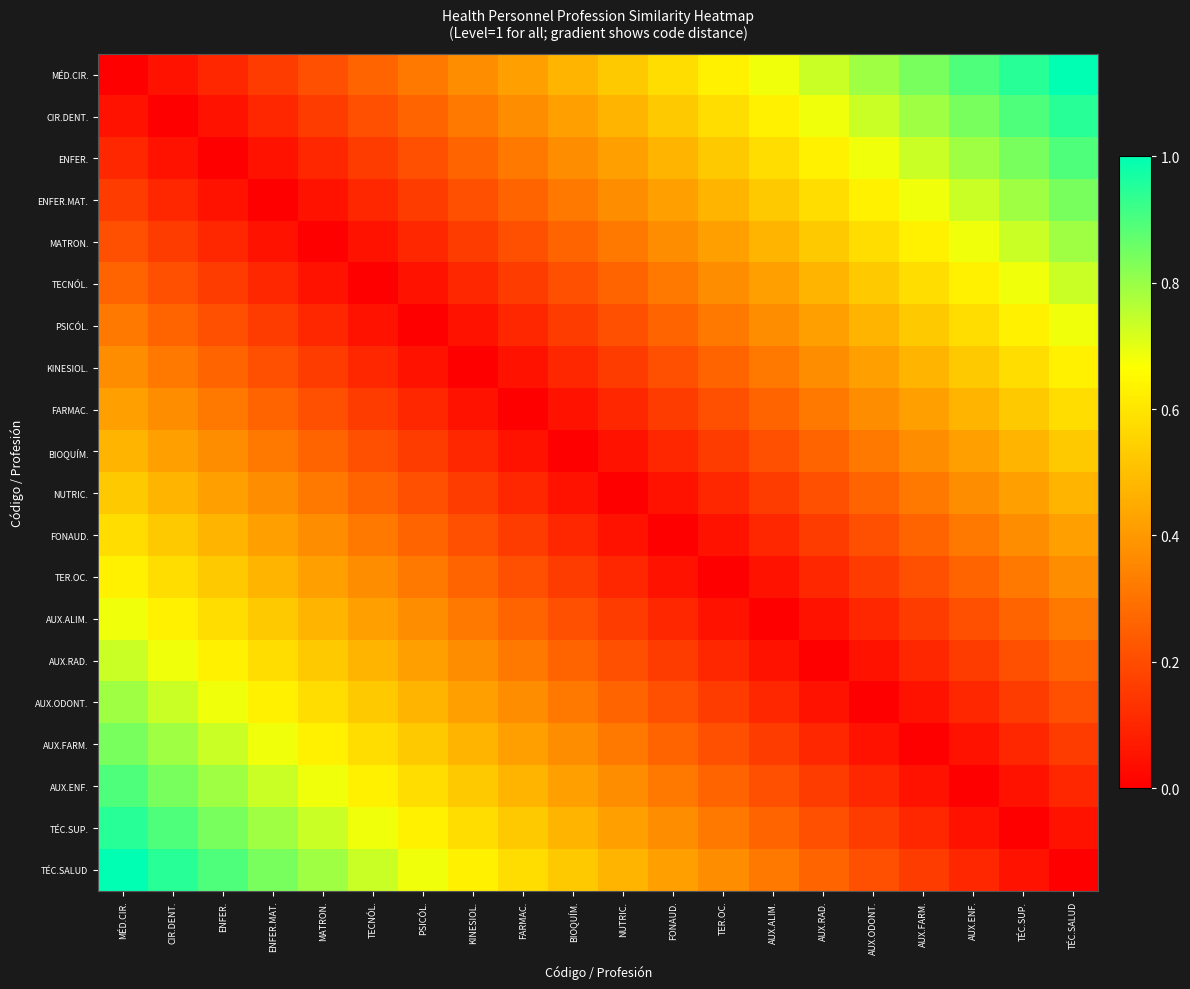

Reading left to right, list all the values displayed in this chart.

MÉD.CIR.: MÉD.CIR.=0.0	CIR.DENT.=0.1	ENFER.=0.1	ENFER.MAT.=0.2	MATRON.=0.2	TECNÓL.=0.3	PSICÓL.=0.3	KINESIOL.=0.4	FARMAC.=0.4	BIOQUÍM.=0.5	NUTRIC.=0.5	FONAUD.=0.6	TER.OC.=0.6	AUX.ALIM.=0.7	AUX.RAD.=0.7	AUX.ODONT.=0.8	AUX.FARM.=0.8	AUX.ENF.=0.9	TÉC.SUP.=0.9	TÉC.SALUD=1.0
CIR.DENT.: MÉD.CIR.=0.1	CIR.DENT.=0.0	ENFER.=0.1	ENFER.MAT.=0.1	MATRON.=0.2	TECNÓL.=0.2	PSICÓL.=0.3	KINESIOL.=0.3	FARMAC.=0.4	BIOQUÍM.=0.4	NUTRIC.=0.5	FONAUD.=0.5	TER.OC.=0.6	AUX.ALIM.=0.6	AUX.RAD.=0.7	AUX.ODONT.=0.7	AUX.FARM.=0.8	AUX.ENF.=0.8	TÉC.SUP.=0.9	TÉC.SALUD=0.9
ENFER.: MÉD.CIR.=0.1	CIR.DENT.=0.1	ENFER.=0.0	ENFER.MAT.=0.1	MATRON.=0.1	TECNÓL.=0.2	PSICÓL.=0.2	KINESIOL.=0.3	FARMAC.=0.3	BIOQUÍM.=0.4	NUTRIC.=0.4	FONAUD.=0.5	TER.OC.=0.5	AUX.ALIM.=0.6	AUX.RAD.=0.6	AUX.ODONT.=0.7	AUX.FARM.=0.7	AUX.ENF.=0.8	TÉC.SUP.=0.8	TÉC.SALUD=0.9
ENFER.MAT.: MÉD.CIR.=0.2	CIR.DENT.=0.1	ENFER.=0.1	ENFER.MAT.=0.0	MATRON.=0.1	TECNÓL.=0.1	PSICÓL.=0.2	KINESIOL.=0.2	FARMAC.=0.3	BIOQUÍM.=0.3	NUTRIC.=0.4	FONAUD.=0.4	TER.OC.=0.5	AUX.ALIM.=0.5	AUX.RAD.=0.6	AUX.ODONT.=0.6	AUX.FARM.=0.7	AUX.ENF.=0.7	TÉC.SUP.=0.8	TÉC.SALUD=0.8
MATRON.: MÉD.CIR.=0.2	CIR.DENT.=0.2	ENFER.=0.1	ENFER.MAT.=0.1	MATRON.=0.0	TECNÓL.=0.1	PSICÓL.=0.1	KINESIOL.=0.2	FARMAC.=0.2	BIOQUÍM.=0.3	NUTRIC.=0.3	FONAUD.=0.4	TER.OC.=0.4	AUX.ALIM.=0.5	AUX.RAD.=0.5	AUX.ODONT.=0.6	AUX.FARM.=0.6	AUX.ENF.=0.7	TÉC.SUP.=0.7	TÉC.SALUD=0.8
TECNÓL.: MÉD.CIR.=0.3	CIR.DENT.=0.2	ENFER.=0.2	ENFER.MAT.=0.1	MATRON.=0.1	TECNÓL.=0.0	PSICÓL.=0.1	KINESIOL.=0.1	FARMAC.=0.2	BIOQUÍM.=0.2	NUTRIC.=0.3	FONAUD.=0.3	TER.OC.=0.4	AUX.ALIM.=0.4	AUX.RAD.=0.5	AUX.ODONT.=0.5	AUX.FARM.=0.6	AUX.ENF.=0.6	TÉC.SUP.=0.7	TÉC.SALUD=0.7
PSICÓL.: MÉD.CIR.=0.3	CIR.DENT.=0.3	ENFER.=0.2	ENFER.MAT.=0.2	MATRON.=0.1	TECNÓL.=0.1	PSICÓL.=0.0	KINESIOL.=0.1	FARMAC.=0.1	BIOQUÍM.=0.2	NUTRIC.=0.2	FONAUD.=0.3	TER.OC.=0.3	AUX.ALIM.=0.4	AUX.RAD.=0.4	AUX.ODONT.=0.5	AUX.FARM.=0.5	AUX.ENF.=0.6	TÉC.SUP.=0.6	TÉC.SALUD=0.7
KINESIOL.: MÉD.CIR.=0.4	CIR.DENT.=0.3	ENFER.=0.3	ENFER.MAT.=0.2	MATRON.=0.2	TECNÓL.=0.1	PSICÓL.=0.1	KINESIOL.=0.0	FARMAC.=0.1	BIOQUÍM.=0.1	NUTRIC.=0.2	FONAUD.=0.2	TER.OC.=0.3	AUX.ALIM.=0.3	AUX.RAD.=0.4	AUX.ODONT.=0.4	AUX.FARM.=0.5	AUX.ENF.=0.5	TÉC.SUP.=0.6	TÉC.SALUD=0.6
FARMAC.: MÉD.CIR.=0.4	CIR.DENT.=0.4	ENFER.=0.3	ENFER.MAT.=0.3	MATRON.=0.2	TECNÓL.=0.2	PSICÓL.=0.1	KINESIOL.=0.1	FARMAC.=0.0	BIOQUÍM.=0.1	NUTRIC.=0.1	FONAUD.=0.2	TER.OC.=0.2	AUX.ALIM.=0.3	AUX.RAD.=0.3	AUX.ODONT.=0.4	AUX.FARM.=0.4	AUX.ENF.=0.5	TÉC.SUP.=0.5	TÉC.SALUD=0.6
BIOQUÍM.: MÉD.CIR.=0.5	CIR.DENT.=0.4	ENFER.=0.4	ENFER.MAT.=0.3	MATRON.=0.3	TECNÓL.=0.2	PSICÓL.=0.2	KINESIOL.=0.1	FARMAC.=0.1	BIOQUÍM.=0.0	NUTRIC.=0.1	FONAUD.=0.1	TER.OC.=0.2	AUX.ALIM.=0.2	AUX.RAD.=0.3	AUX.ODONT.=0.3	AUX.FARM.=0.4	AUX.ENF.=0.4	TÉC.SUP.=0.5	TÉC.SALUD=0.5
NUTRIC.: MÉD.CIR.=0.5	CIR.DENT.=0.5	ENFER.=0.4	ENFER.MAT.=0.4	MATRON.=0.3	TECNÓL.=0.3	PSICÓL.=0.2	KINESIOL.=0.2	FARMAC.=0.1	BIOQUÍM.=0.1	NUTRIC.=0.0	FONAUD.=0.1	TER.OC.=0.1	AUX.ALIM.=0.2	AUX.RAD.=0.2	AUX.ODONT.=0.3	AUX.FARM.=0.3	AUX.ENF.=0.4	TÉC.SUP.=0.4	TÉC.SALUD=0.5
FONAUD.: MÉD.CIR.=0.6	CIR.DENT.=0.5	ENFER.=0.5	ENFER.MAT.=0.4	MATRON.=0.4	TECNÓL.=0.3	PSICÓL.=0.3	KINESIOL.=0.2	FARMAC.=0.2	BIOQUÍM.=0.1	NUTRIC.=0.1	FONAUD.=0.0	TER.OC.=0.1	AUX.ALIM.=0.1	AUX.RAD.=0.2	AUX.ODONT.=0.2	AUX.FARM.=0.3	AUX.ENF.=0.3	TÉC.SUP.=0.4	TÉC.SALUD=0.4
TER.OC.: MÉD.CIR.=0.6	CIR.DENT.=0.6	ENFER.=0.5	ENFER.MAT.=0.5	MATRON.=0.4	TECNÓL.=0.4	PSICÓL.=0.3	KINESIOL.=0.3	FARMAC.=0.2	BIOQUÍM.=0.2	NUTRIC.=0.1	FONAUD.=0.1	TER.OC.=0.0	AUX.ALIM.=0.1	AUX.RAD.=0.1	AUX.ODONT.=0.2	AUX.FARM.=0.2	AUX.ENF.=0.3	TÉC.SUP.=0.3	TÉC.SALUD=0.4
AUX.ALIM.: MÉD.CIR.=0.7	CIR.DENT.=0.6	ENFER.=0.6	ENFER.MAT.=0.5	MATRON.=0.5	TECNÓL.=0.4	PSICÓL.=0.4	KINESIOL.=0.3	FARMAC.=0.3	BIOQUÍM.=0.2	NUTRIC.=0.2	FONAUD.=0.1	TER.OC.=0.1	AUX.ALIM.=0.0	AUX.RAD.=0.1	AUX.ODONT.=0.1	AUX.FARM.=0.2	AUX.ENF.=0.2	TÉC.SUP.=0.3	TÉC.SALUD=0.3
AUX.RAD.: MÉD.CIR.=0.7	CIR.DENT.=0.7	ENFER.=0.6	ENFER.MAT.=0.6	MATRON.=0.5	TECNÓL.=0.5	PSICÓL.=0.4	KINESIOL.=0.4	FARMAC.=0.3	BIOQUÍM.=0.3	NUTRIC.=0.2	FONAUD.=0.2	TER.OC.=0.1	AUX.ALIM.=0.1	AUX.RAD.=0.0	AUX.ODONT.=0.1	AUX.FARM.=0.1	AUX.ENF.=0.2	TÉC.SUP.=0.2	TÉC.SALUD=0.3
AUX.ODONT.: MÉD.CIR.=0.8	CIR.DENT.=0.7	ENFER.=0.7	ENFER.MAT.=0.6	MATRON.=0.6	TECNÓL.=0.5	PSICÓL.=0.5	KINESIOL.=0.4	FARMAC.=0.4	BIOQUÍM.=0.3	NUTRIC.=0.3	FONAUD.=0.2	TER.OC.=0.2	AUX.ALIM.=0.1	AUX.RAD.=0.1	AUX.ODONT.=0.0	AUX.FARM.=0.1	AUX.ENF.=0.1	TÉC.SUP.=0.2	TÉC.SALUD=0.2
AUX.FARM.: MÉD.CIR.=0.8	CIR.DENT.=0.8	ENFER.=0.7	ENFER.MAT.=0.7	MATRON.=0.6	TECNÓL.=0.6	PSICÓL.=0.5	KINESIOL.=0.5	FARMAC.=0.4	BIOQUÍM.=0.4	NUTRIC.=0.3	FONAUD.=0.3	TER.OC.=0.2	AUX.ALIM.=0.2	AUX.RAD.=0.1	AUX.ODONT.=0.1	AUX.FARM.=0.0	AUX.ENF.=0.1	TÉC.SUP.=0.1	TÉC.SALUD=0.2
AUX.ENF.: MÉD.CIR.=0.9	CIR.DENT.=0.8	ENFER.=0.8	ENFER.MAT.=0.7	MATRON.=0.7	TECNÓL.=0.6	PSICÓL.=0.6	KINESIOL.=0.5	FARMAC.=0.5	BIOQUÍM.=0.4	NUTRIC.=0.4	FONAUD.=0.3	TER.OC.=0.3	AUX.ALIM.=0.2	AUX.RAD.=0.2	AUX.ODONT.=0.1	AUX.FARM.=0.1	AUX.ENF.=0.0	TÉC.SUP.=0.1	TÉC.SALUD=0.1
TÉC.SUP.: MÉD.CIR.=0.9	CIR.DENT.=0.9	ENFER.=0.8	ENFER.MAT.=0.8	MATRON.=0.7	TECNÓL.=0.7	PSICÓL.=0.6	KINESIOL.=0.6	FARMAC.=0.5	BIOQUÍM.=0.5	NUTRIC.=0.4	FONAUD.=0.4	TER.OC.=0.3	AUX.ALIM.=0.3	AUX.RAD.=0.2	AUX.ODONT.=0.2	AUX.FARM.=0.1	AUX.ENF.=0.1	TÉC.SUP.=0.0	TÉC.SALUD=0.1
TÉC.SALUD: MÉD.CIR.=1.0	CIR.DENT.=0.9	ENFER.=0.9	ENFER.MAT.=0.8	MATRON.=0.8	TECNÓL.=0.7	PSICÓL.=0.7	KINESIOL.=0.6	FARMAC.=0.6	BIOQUÍM.=0.5	NUTRIC.=0.5	FONAUD.=0.4	TER.OC.=0.4	AUX.ALIM.=0.3	AUX.RAD.=0.3	AUX.ODONT.=0.2	AUX.FARM.=0.2	AUX.ENF.=0.1	TÉC.SUP.=0.1	TÉC.SALUD=0.0